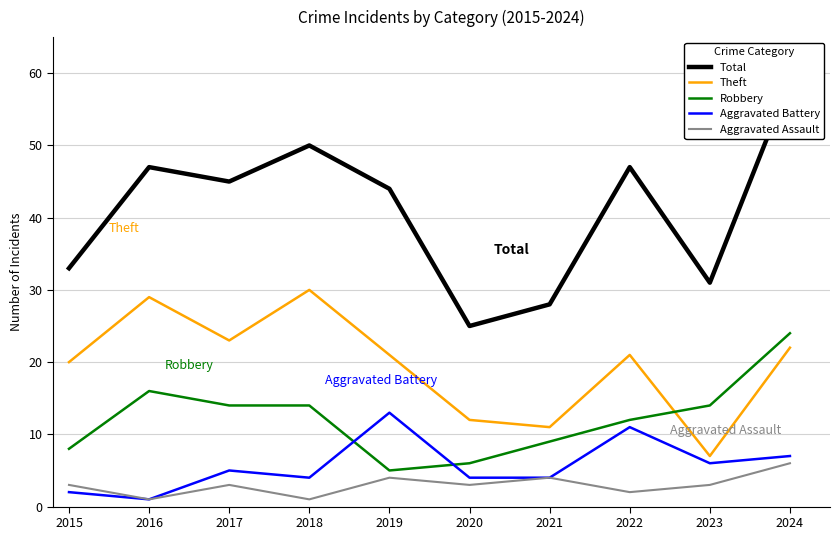

At how many categories does at least one series exceed 12?

10